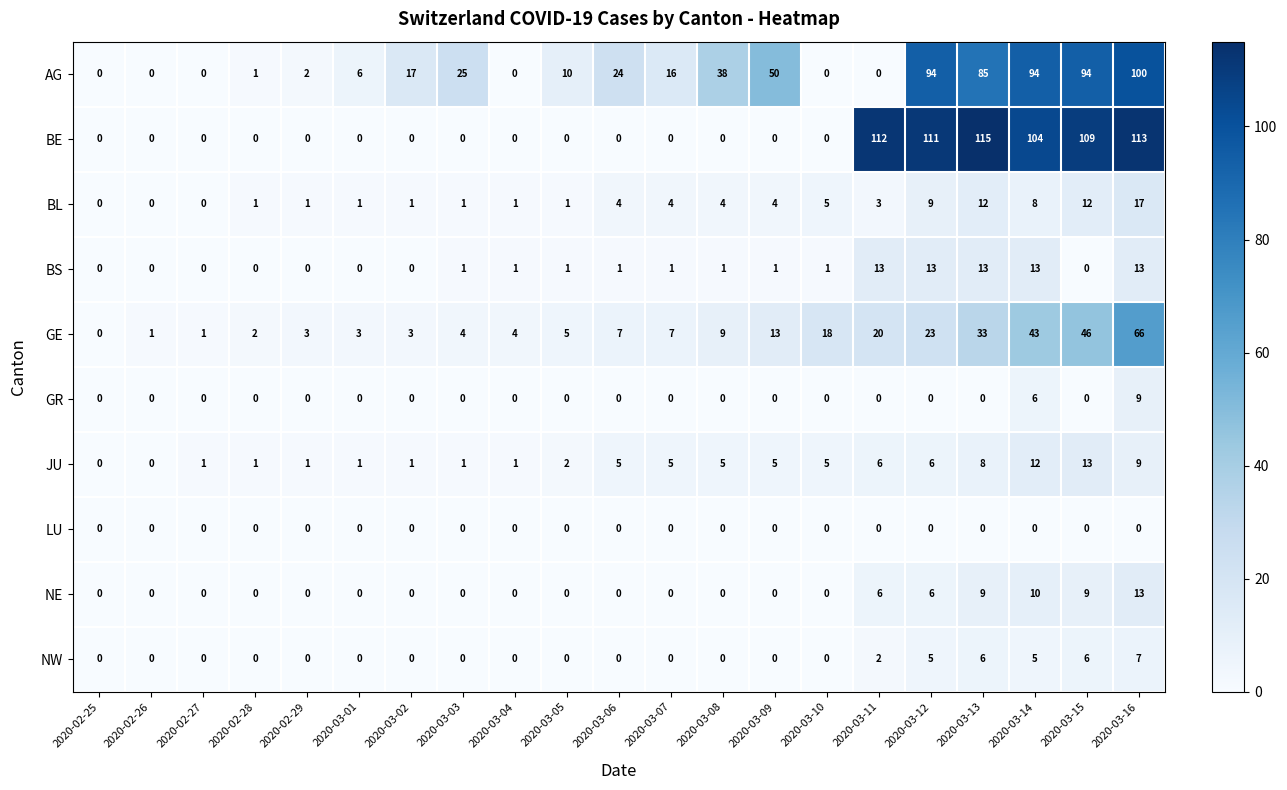

What is the maximum value shown in the chart?

115